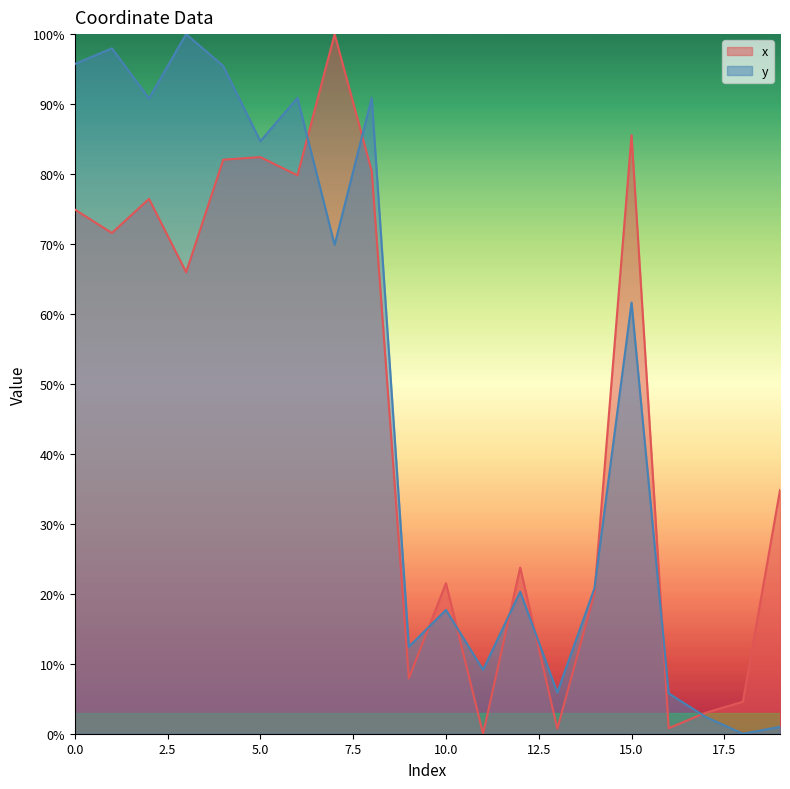

After their last crossing, which series has the higher values: y or x?

x